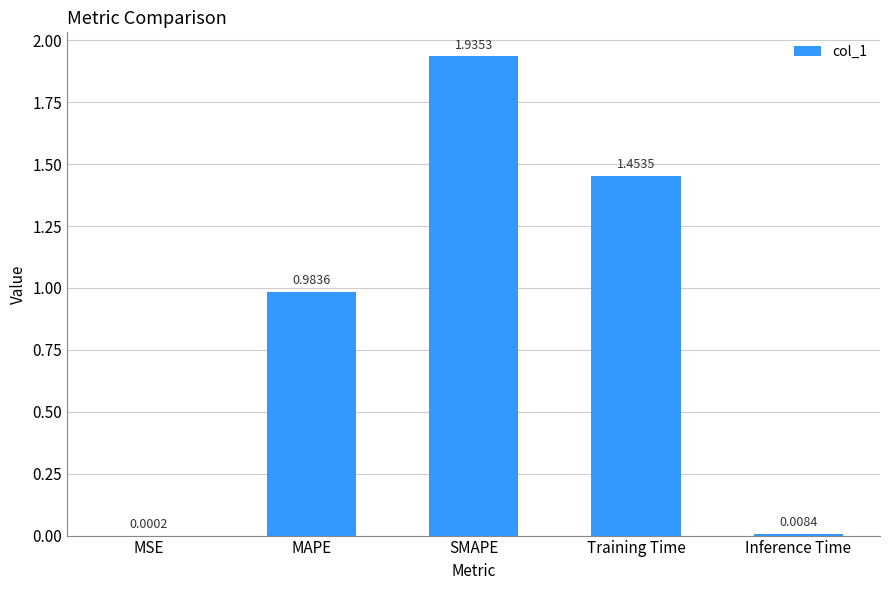

The chart shows a value of 2.0 at Training Time. True or false?

False